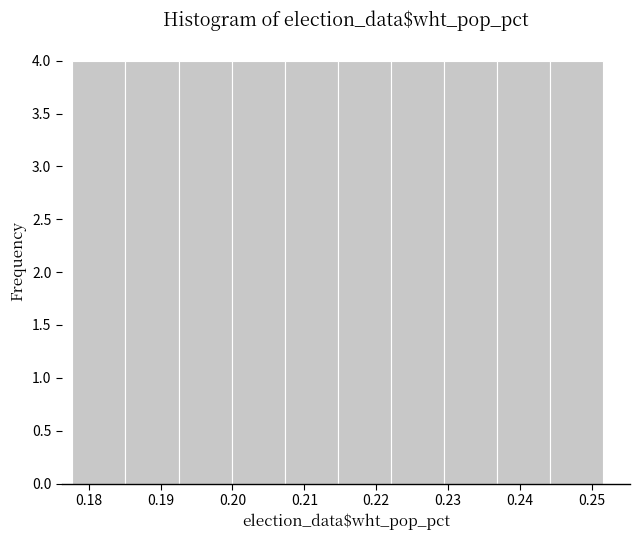

What is the height of the bar covering 0.215 to 0.222 on the x-axis? Neither the bar edges nor the heights are printed on the chart, so give them approximately, as read against the axes.

4